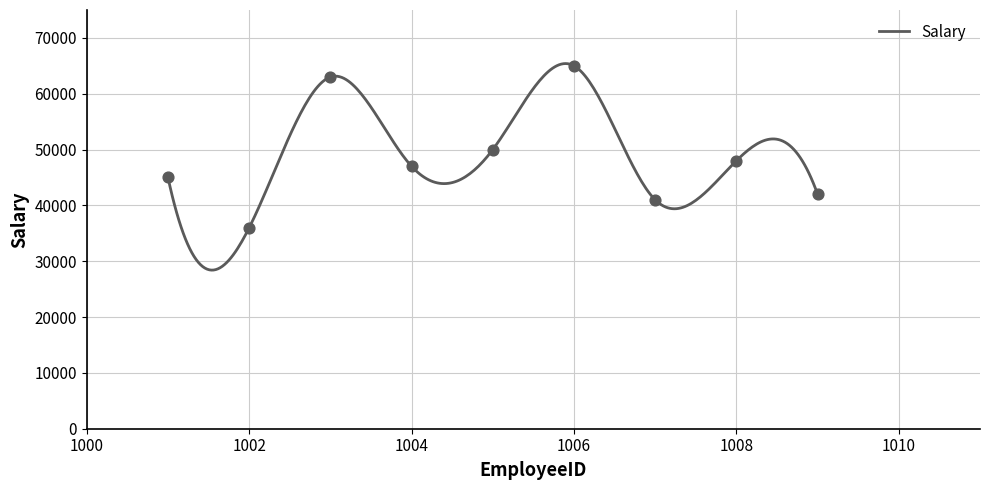

What is the minimum value for Salary?

28410.5